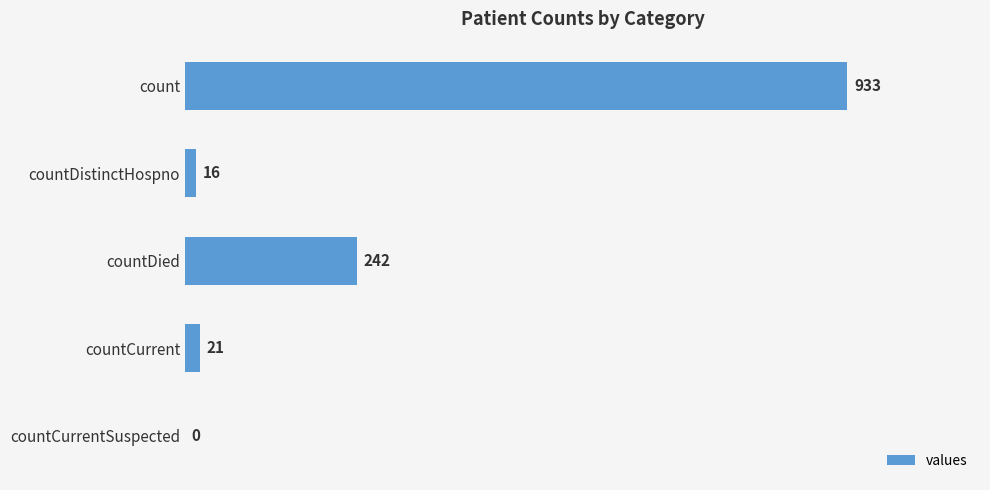

Reading bottom to top, list all the values displayed in this chart.

countCurrentSuspected=0	countCurrent=21	countDied=242	countDistinctHospno=16	count=933